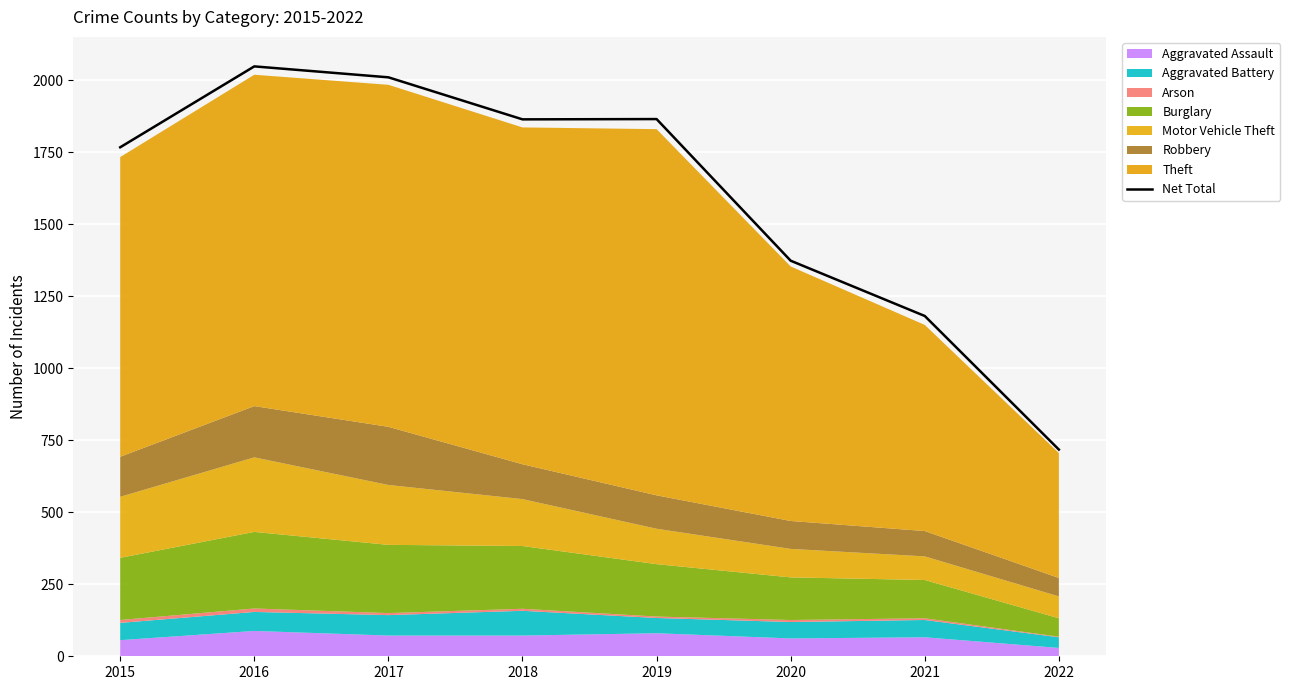

What is the value of the 7th point from the left?

1182